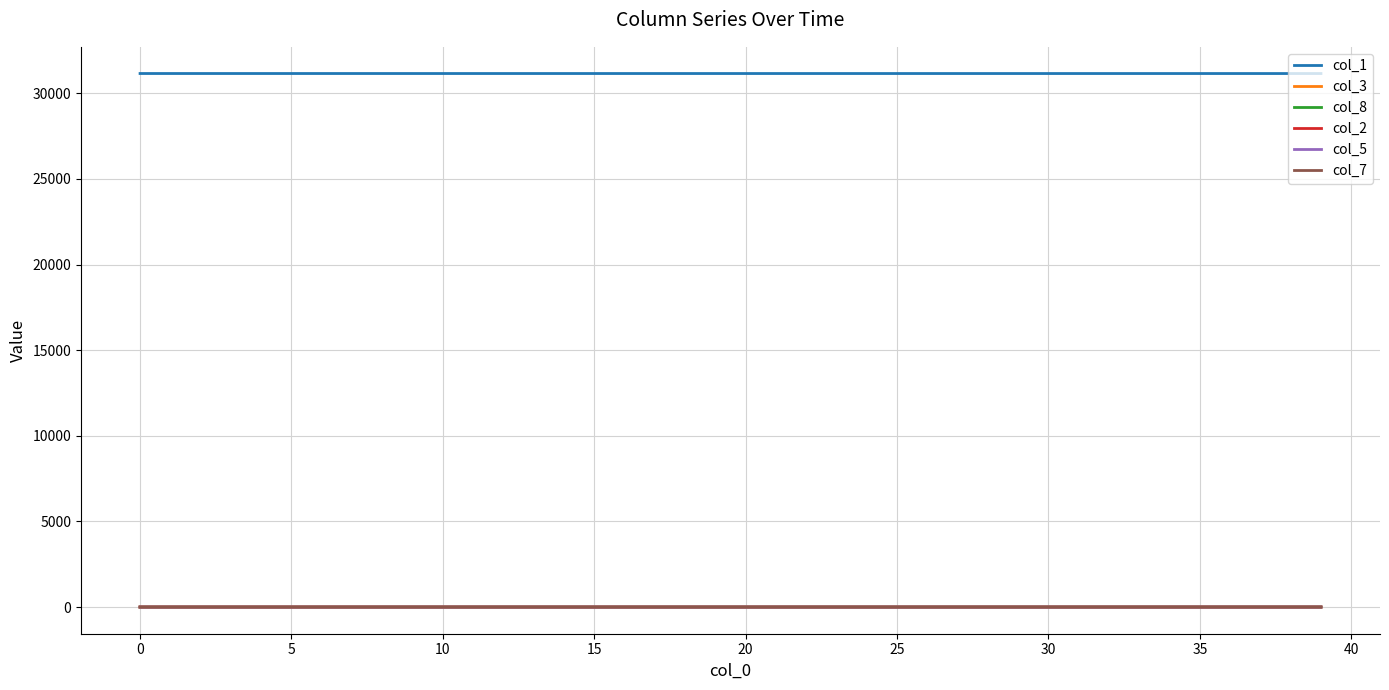

What is the difference between the maximum and minimum values in the col_3 series?

0.1